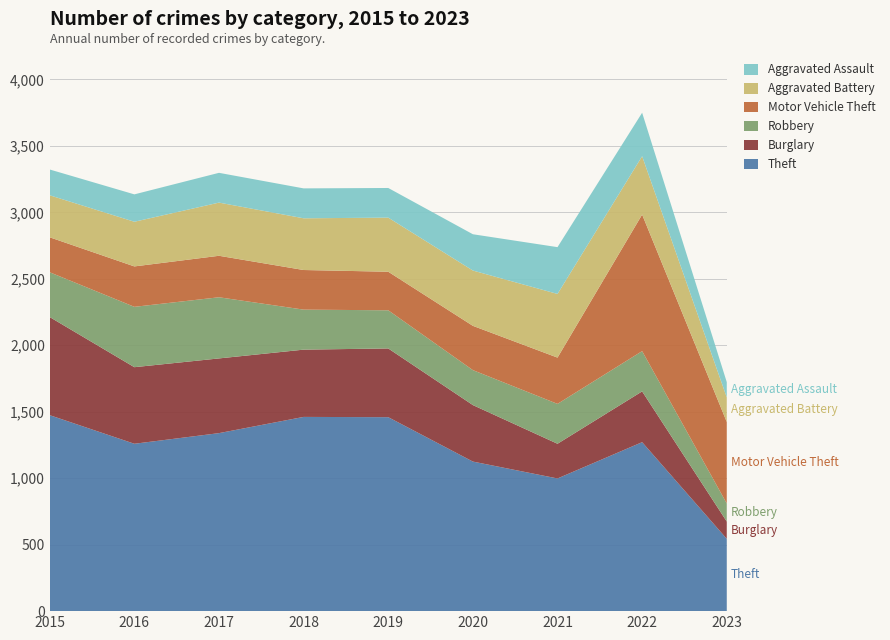

Reading right to left, what are all the values shown in this chart?

Theft: 2023=544	2022=1271	2021=998	2020=1125	2019=1459	2018=1461	2017=1339	2016=1259	2015=1474
Burglary: 2023=130	2022=382	2021=261	2020=425	2019=517	2018=506	2017=562	2016=576	2015=738
Robbery: 2023=136	2022=303	2021=300	2020=263	2019=287	2018=301	2017=460	2016=454	2015=337
Motor Vehicle Theft: 2023=613	2022=1027	2021=348	2020=333	2019=290	2018=298	2017=312	2016=304	2015=263
Aggravated Battery: 2023=185	2022=439	2021=479	2020=416	2019=407	2018=389	2017=400	2016=336	2015=316
Aggravated Assault: 2023=115	2022=327	2021=352	2020=273	2019=223	2018=225	2017=224	2016=206	2015=194